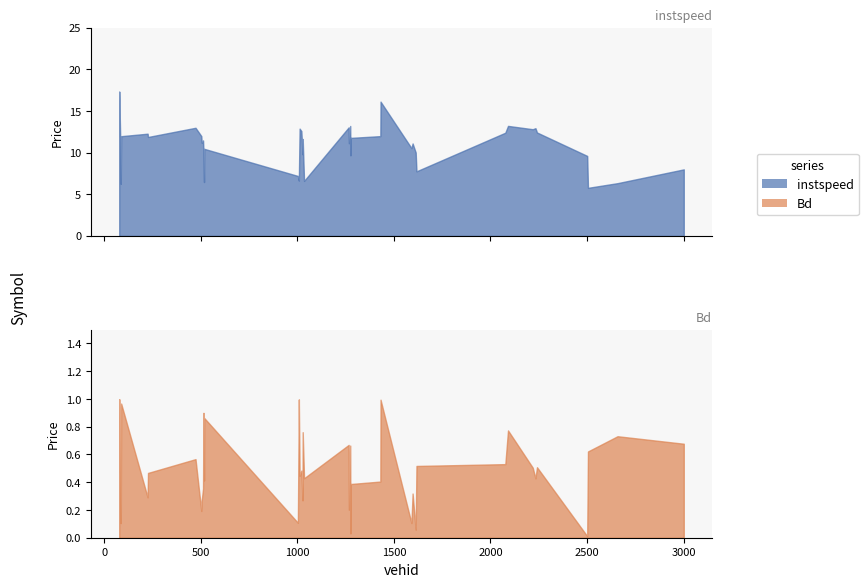

Reading left to right, list all the values displayed in this chart.

instspeed: 17.3	11.9	6.3	12.0	12.3	11.9	13.0	12.0	11.2	11.5	10.3	6.5	10.5	7.2	6.6	12.9	12.6	9.8	11.6	6.6	13.0	11.1	13.2	9.7	11.8	12.0	16.1	10.5	11.1	10.0	7.8	12.4	13.2	12.8	12.9	12.4	9.6	5.8	6.3	8.0
Bd: 1.0	0.5	0.1	1.0	0.3	0.5	0.6	0.2	0.3	0.4	0.9	0.4	0.9	0.1	1.0	0.4	0.5	0.3	0.8	0.4	0.7	0.2	0.7	0.0	0.4	0.4	1.0	0.1	0.3	0.1	0.5	0.5	0.8	0.5	0.4	0.5	0.0	0.6	0.7	0.7